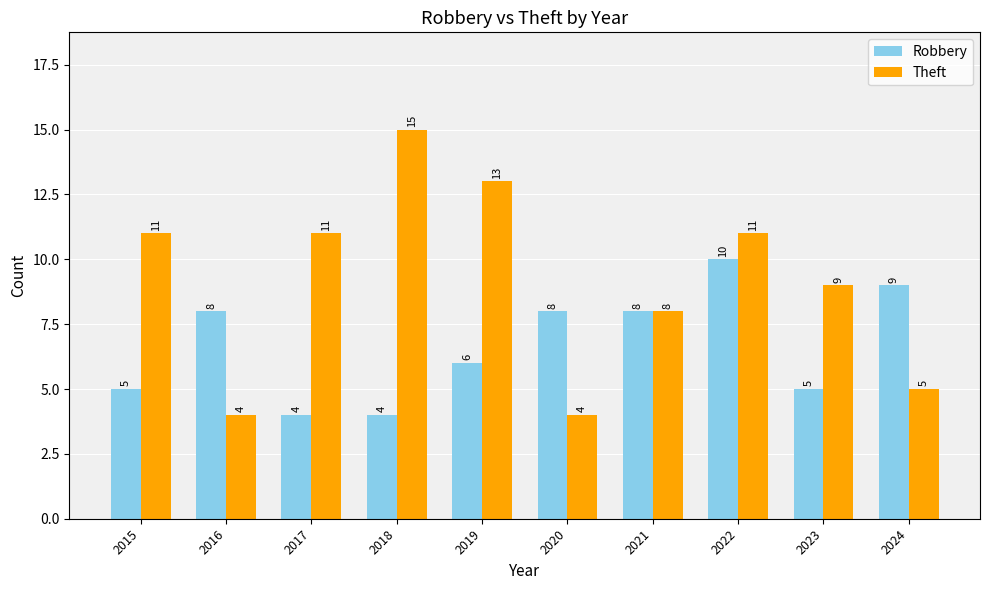

How many series are shown in this chart?

2